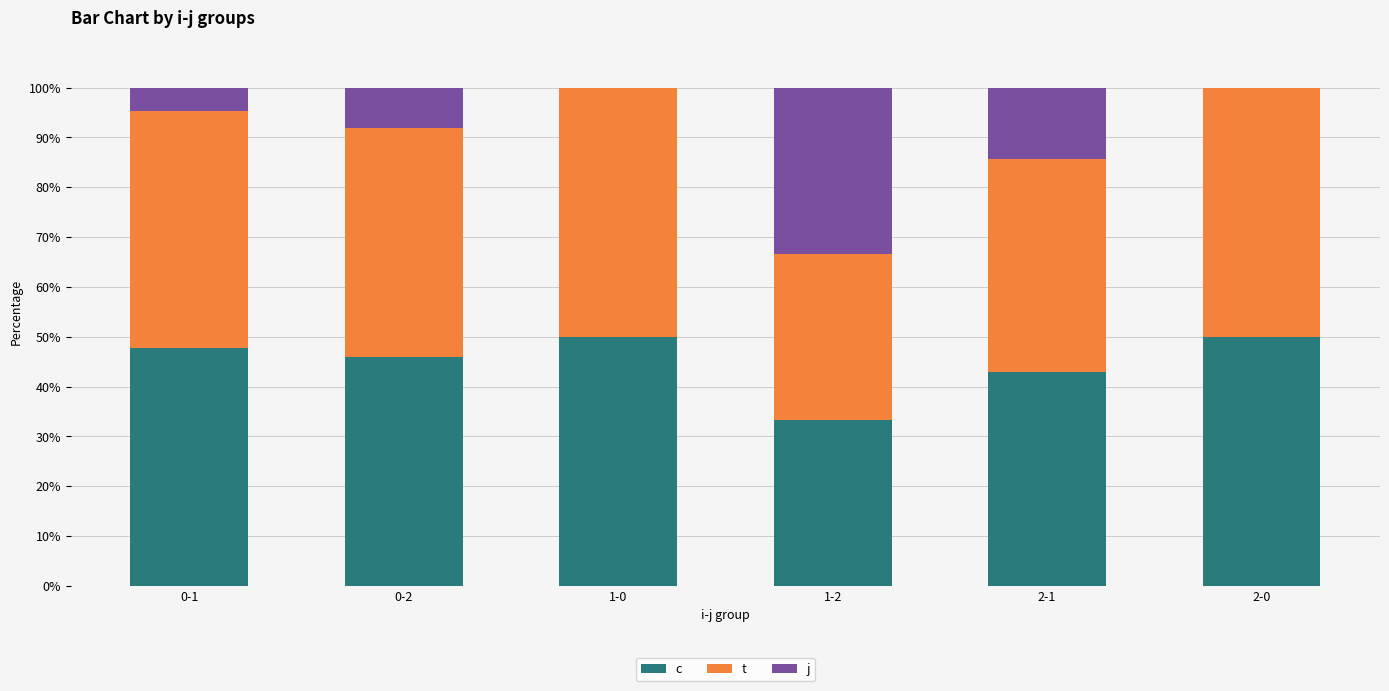

What is the total value across all series at 1-0?

100.0